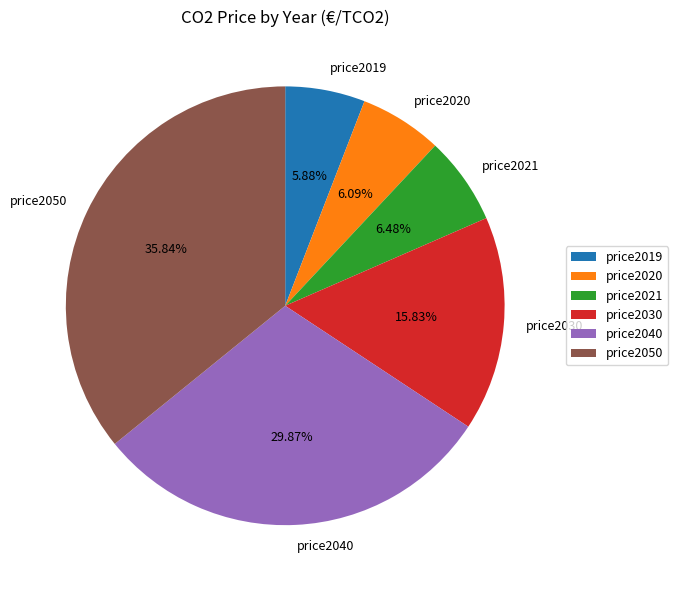

Is the sum of price2019 and price2021 greater than half?

No